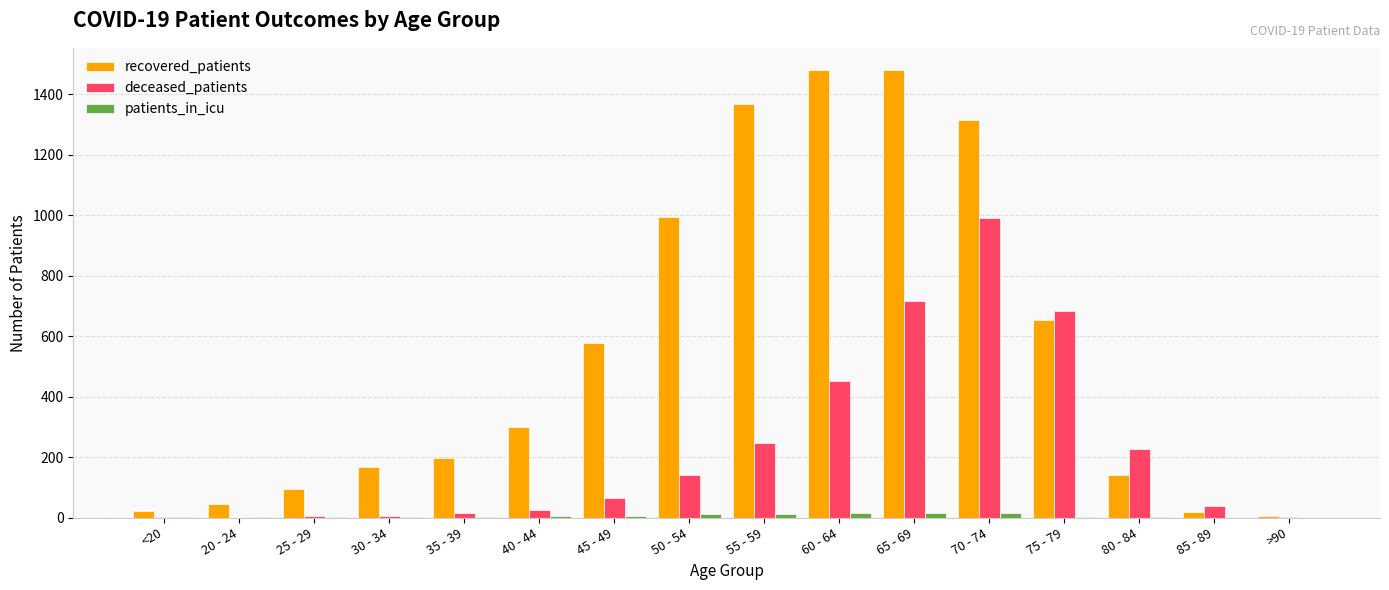

What are all the series names shown in the legend?

recovered_patients, deceased_patients, patients_in_icu